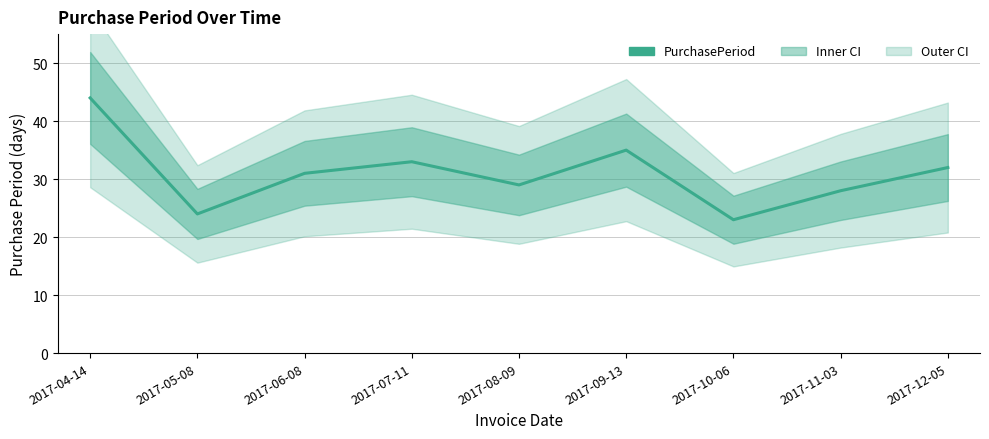

What is the average value?

31